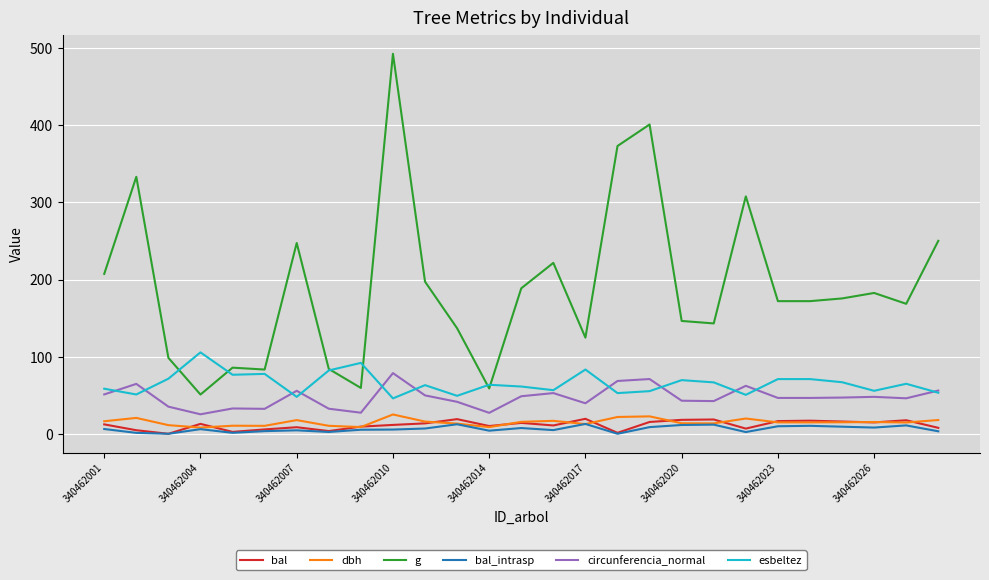

True or false: dbh and esbeltez intersect in this chart.

False